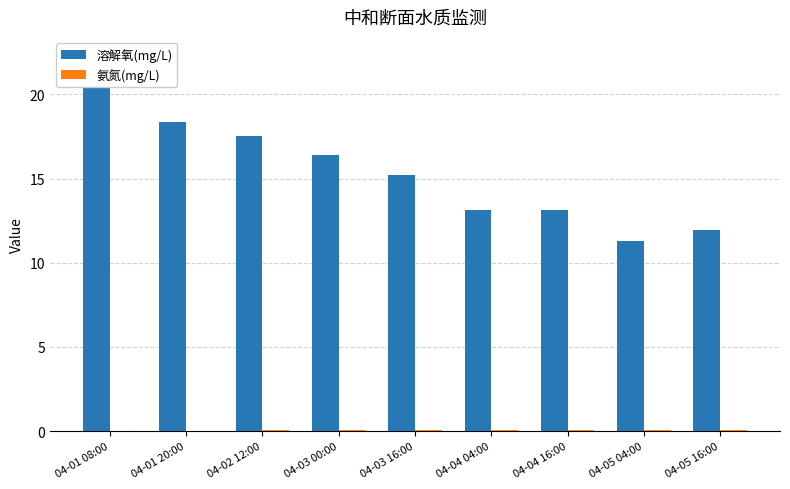

Reading left to right, what are all the values shown in this chart?

溶解氧(mg/L): 22.3	18.4	17.5	16.4	15.2	13.2	13.2	11.3	11.9
氨氮(mg/L): 0.0	0.0	0.0	0.0	0.1	0.1	0.1	0.1	0.0